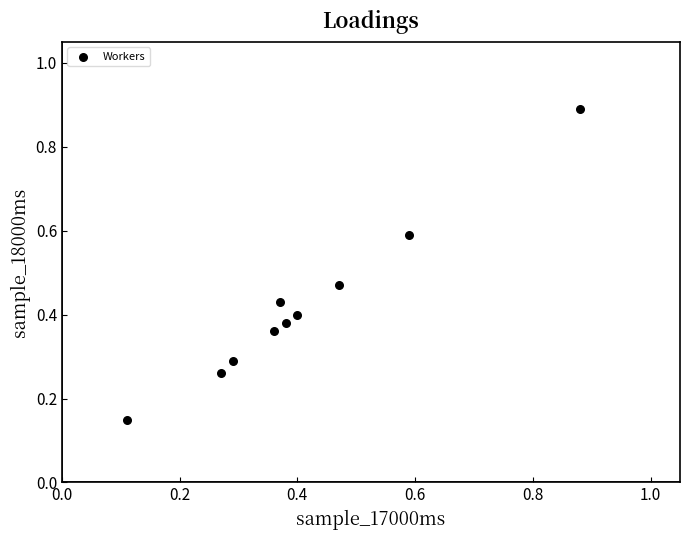

What is the range of X values (max minus min)?

0.8